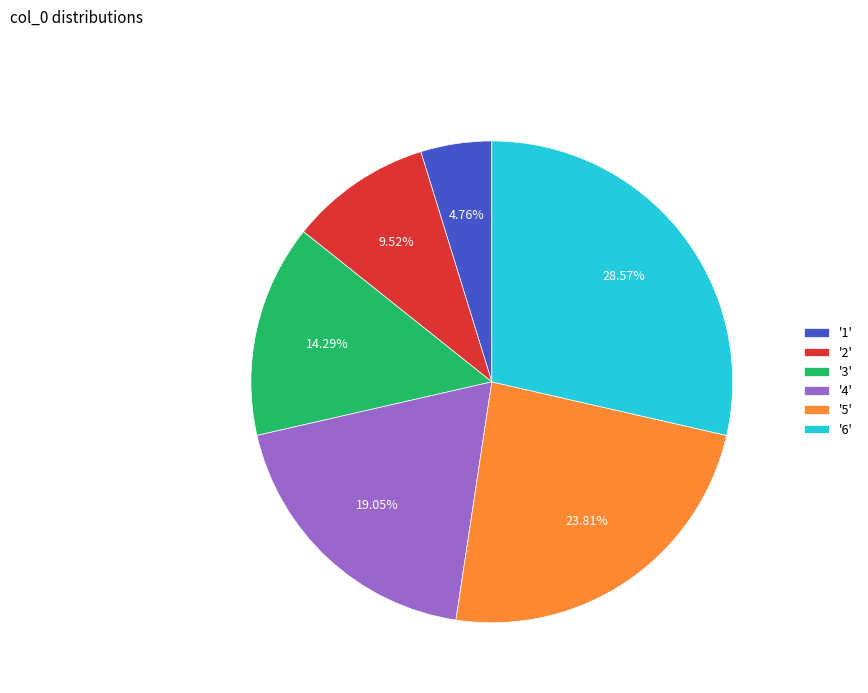

Approximately how many times larger is the value at '1' compared to '2'?

0.5